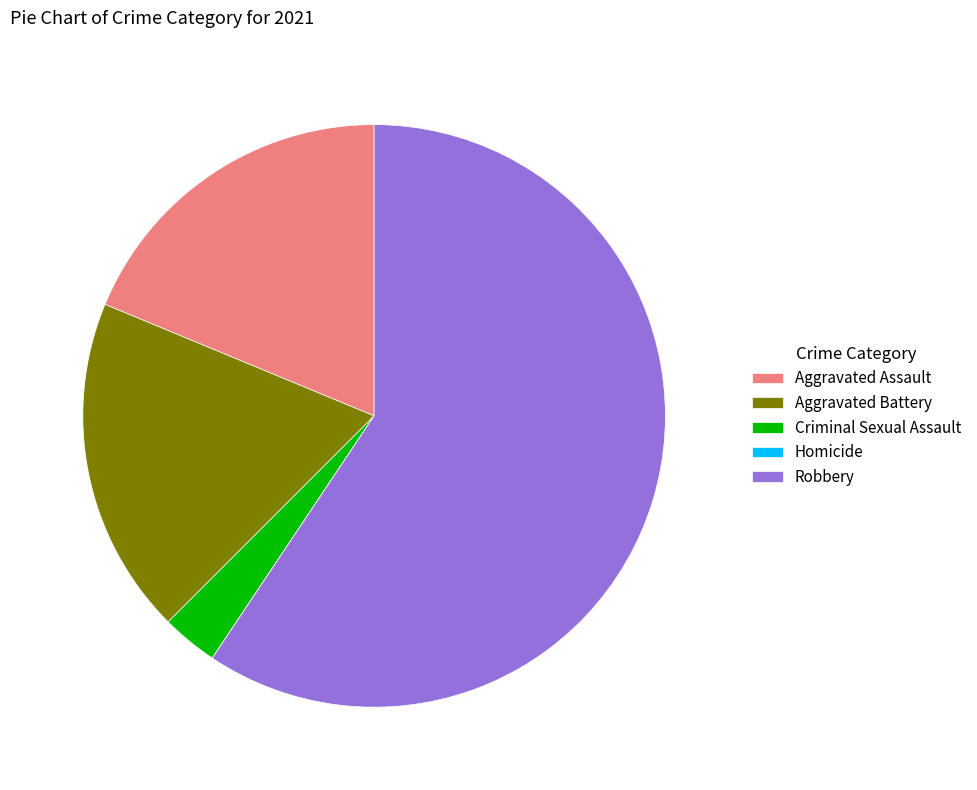

What is the majority slice?

Robbery